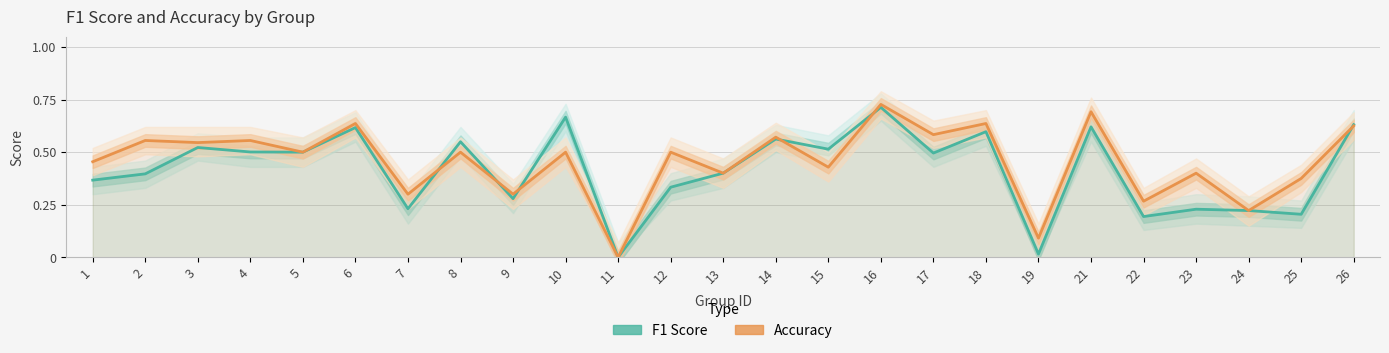

True or false: f1 has a value of 0.2 at 8.

False